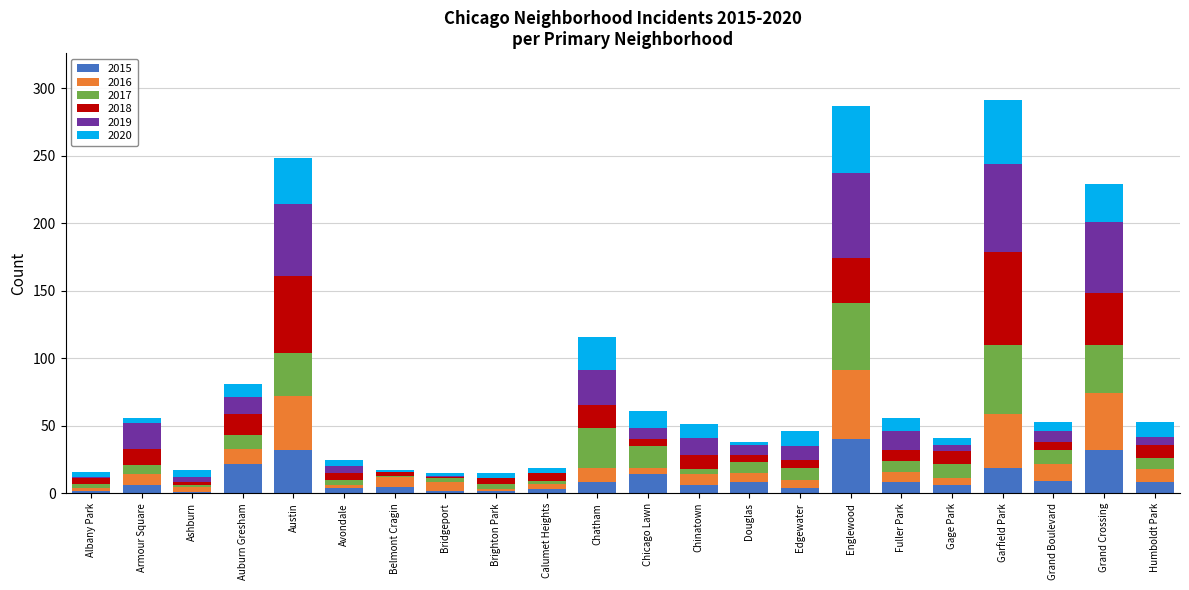

What is the total value across all series at Chatham?

116